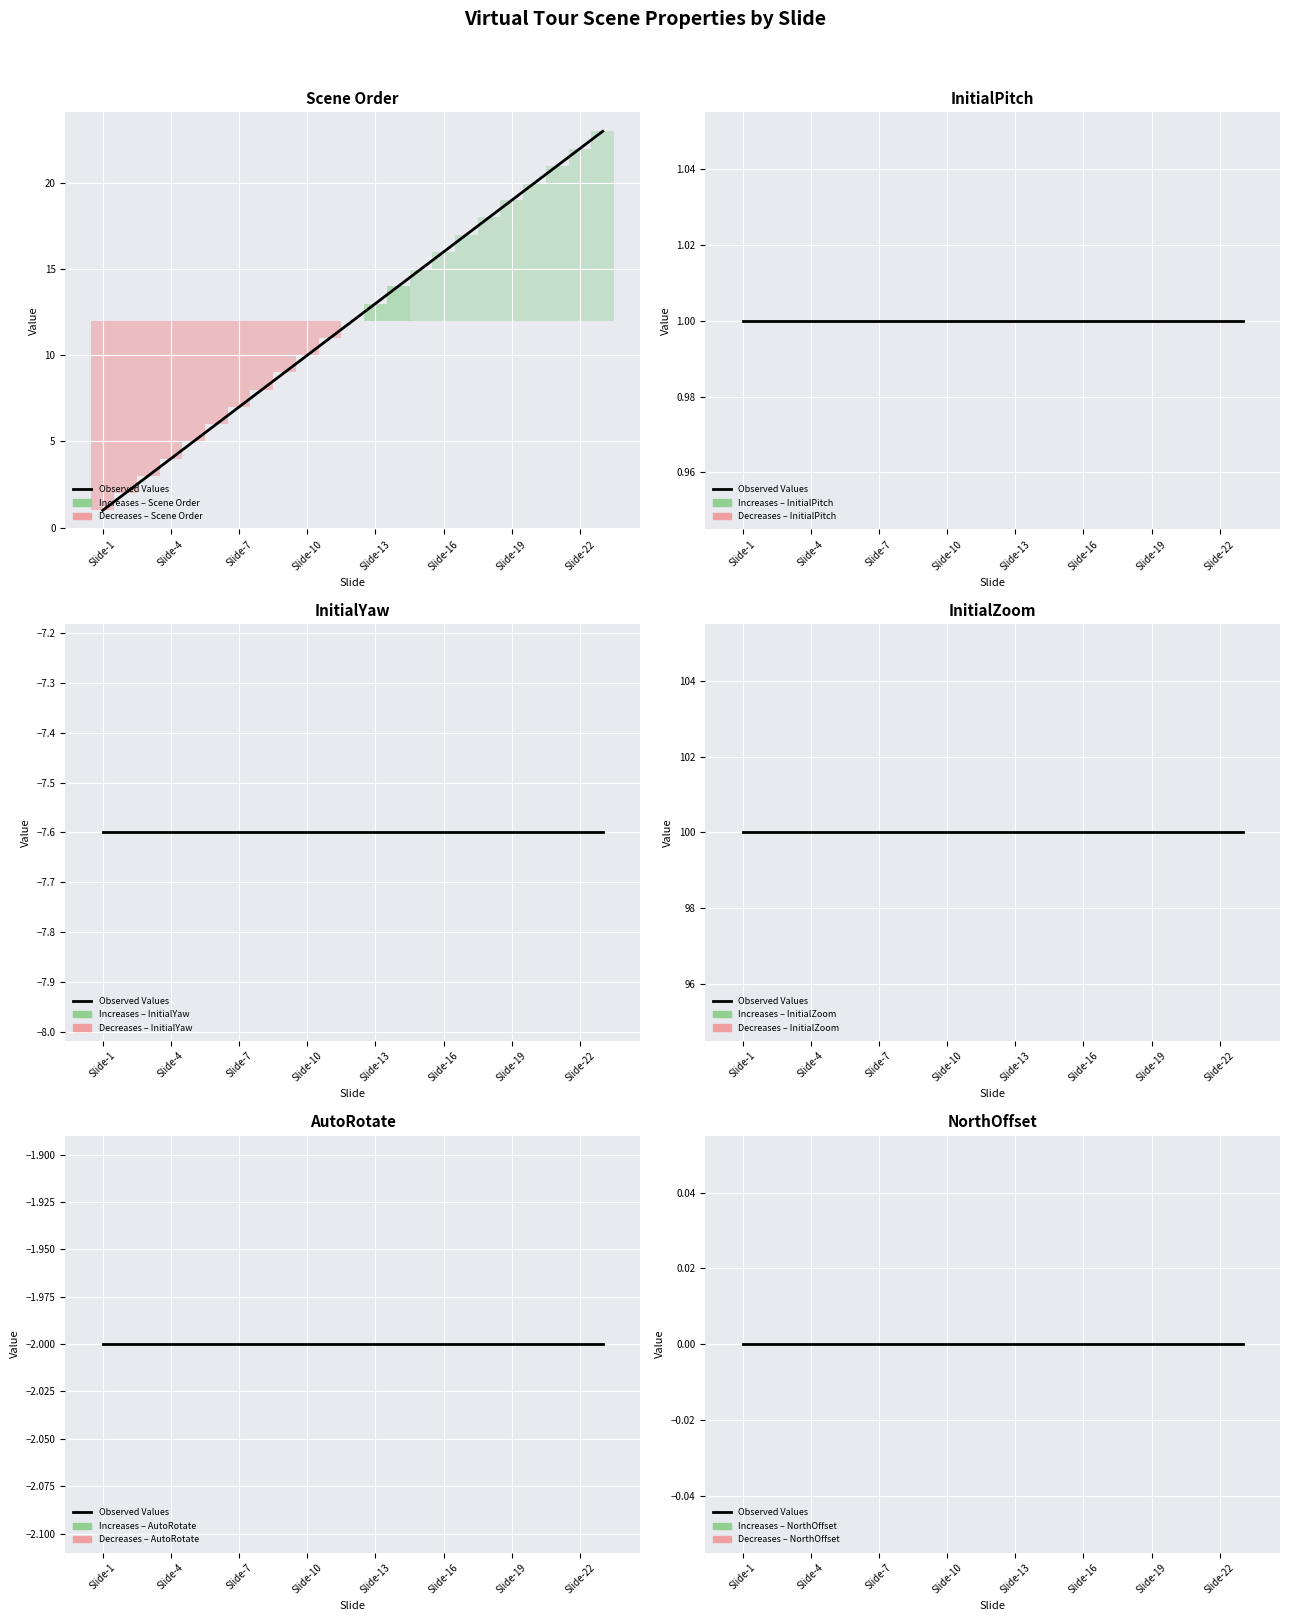

Is the value of InitialZoom at Slide-2 greater than the value of Scene Order at Slide-20?

Yes